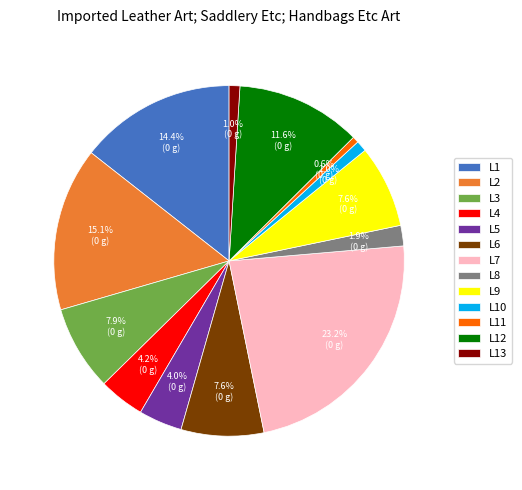

How many slices are in this pie chart?

13